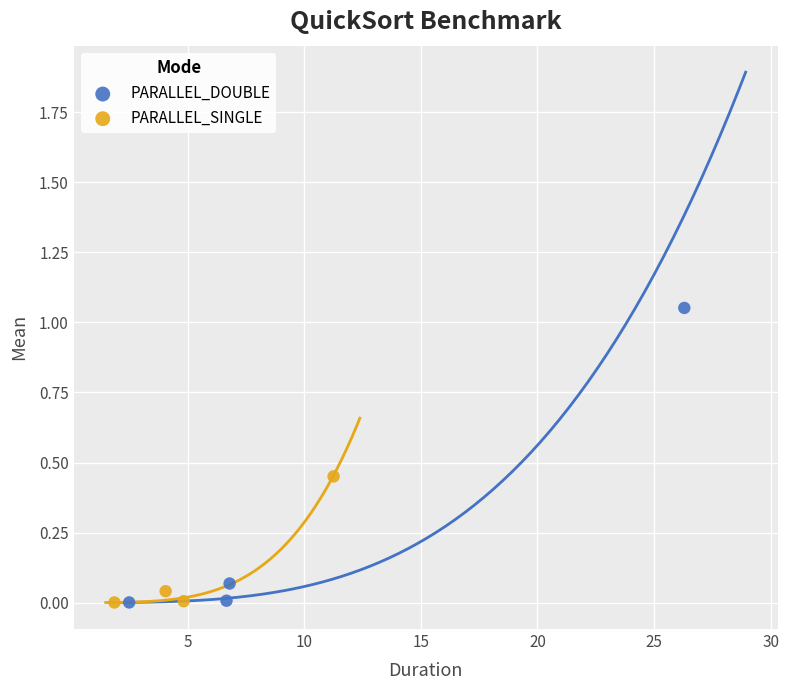

Which series has the widest spread of Y values?

PARALLEL_DOUBLE